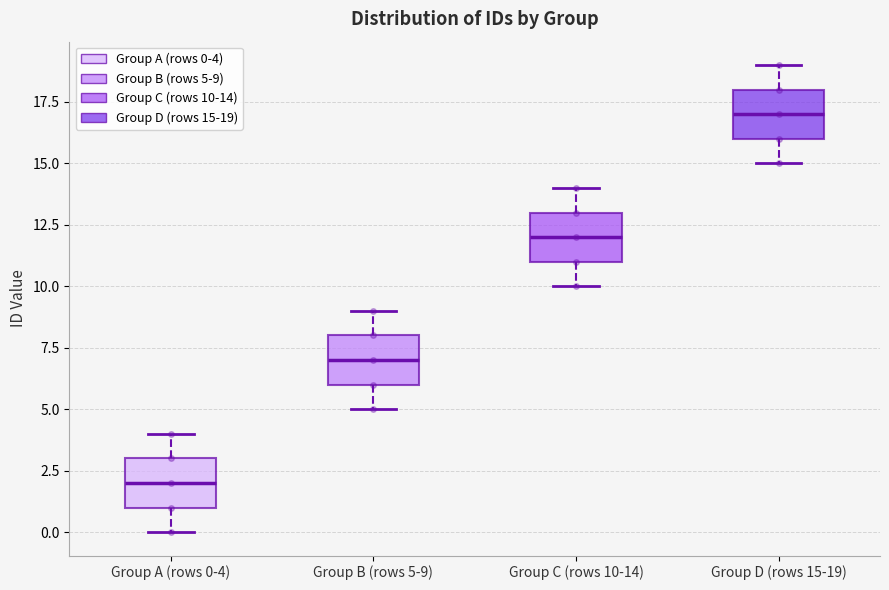

Reading left to right, read every box against the y-axis: the position of its median line, the range the box covers, and the ends of its whiskers. The values are not printed on the chart, so give them approximately, as read against the axis.

Group A (rows 0-4): median 2, box 1 to 3, whiskers 0 to 4
Group B (rows 5-9): median 7, box 6 to 8, whiskers 5 to 9
Group C (rows 10-14): median 12, box 11 to 13, whiskers 10 to 14
Group D (rows 15-19): median 17, box 16 to 18, whiskers 15 to 19